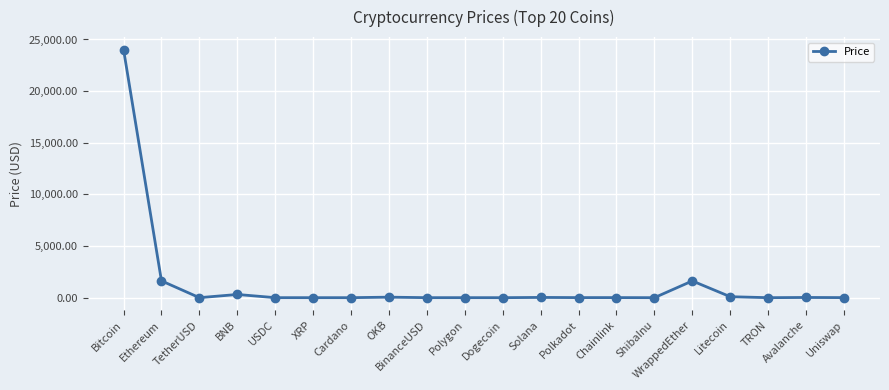

Count the number of data series in this chart.

1